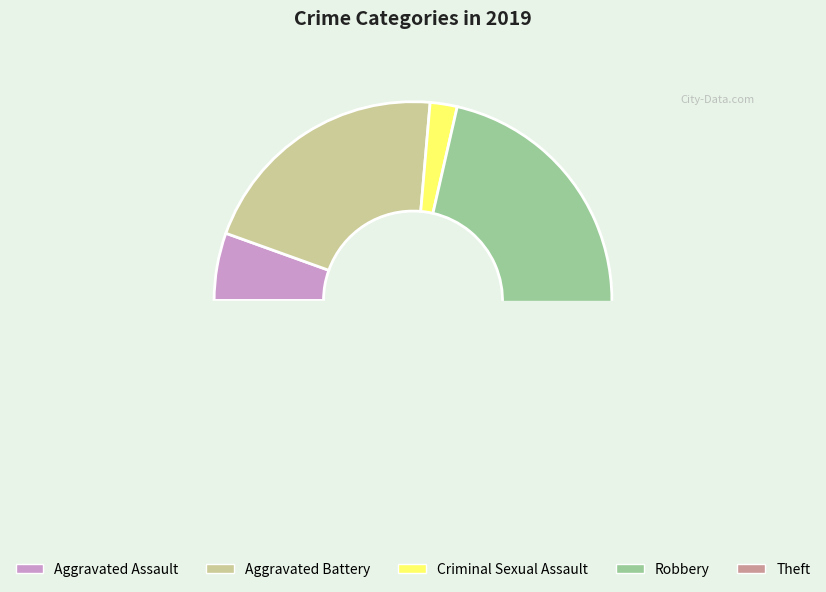

What is the smallest slice in the pie chart?

Criminal Sexual Assault